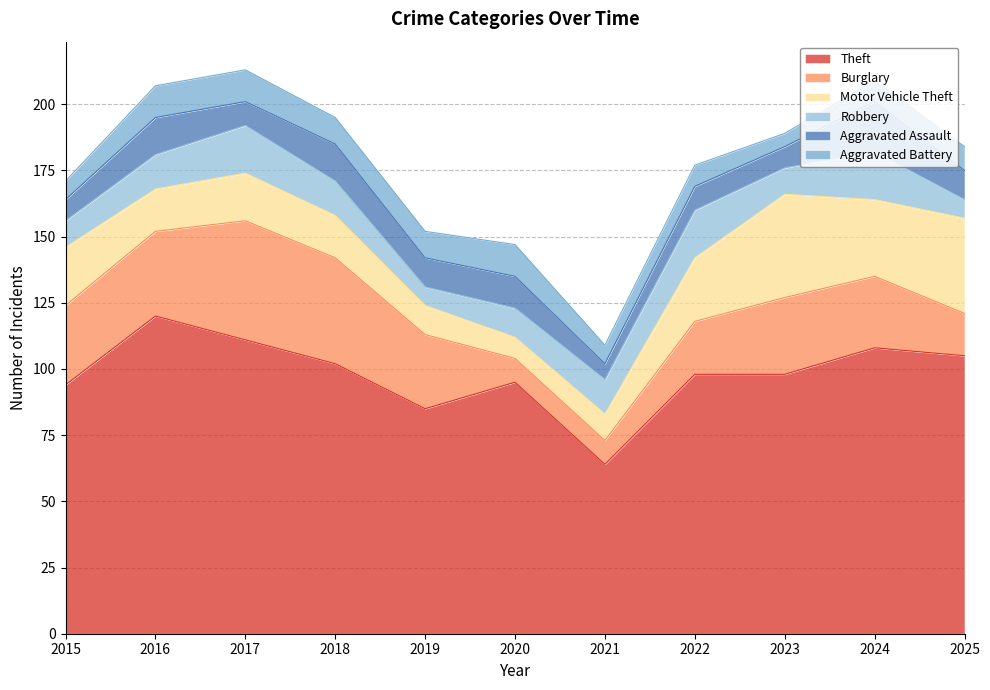

What is the value of the Theft point at the 6th from the left?

95